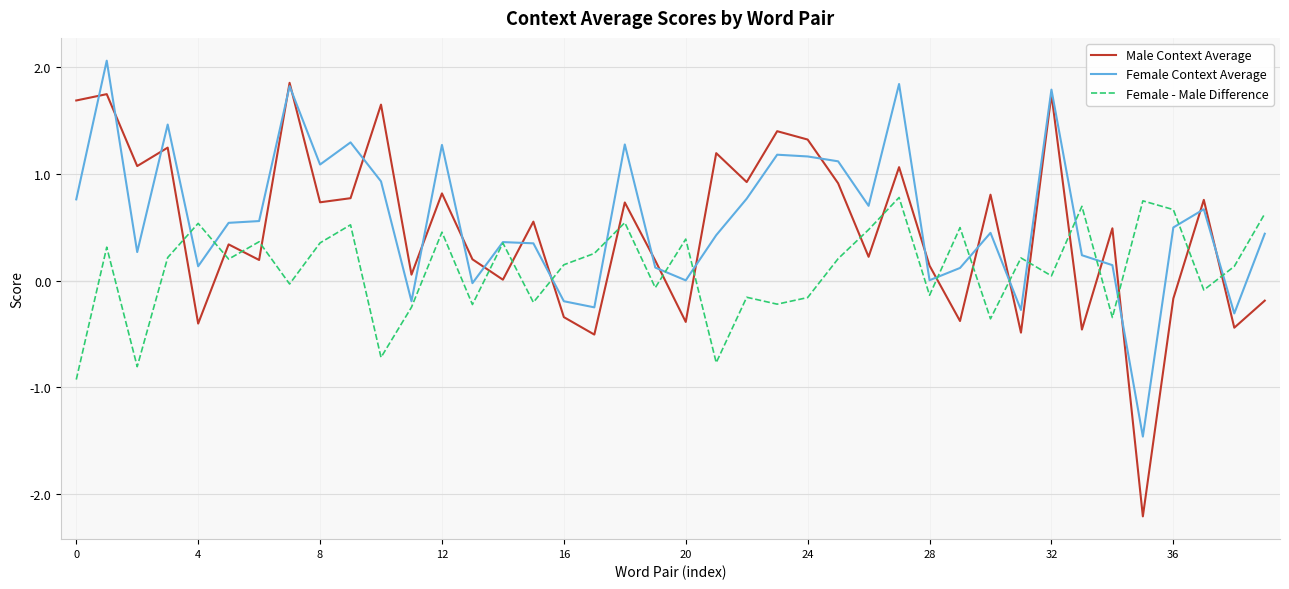

True or false: Female - Male Difference has more than 2 interior local peaks.

True